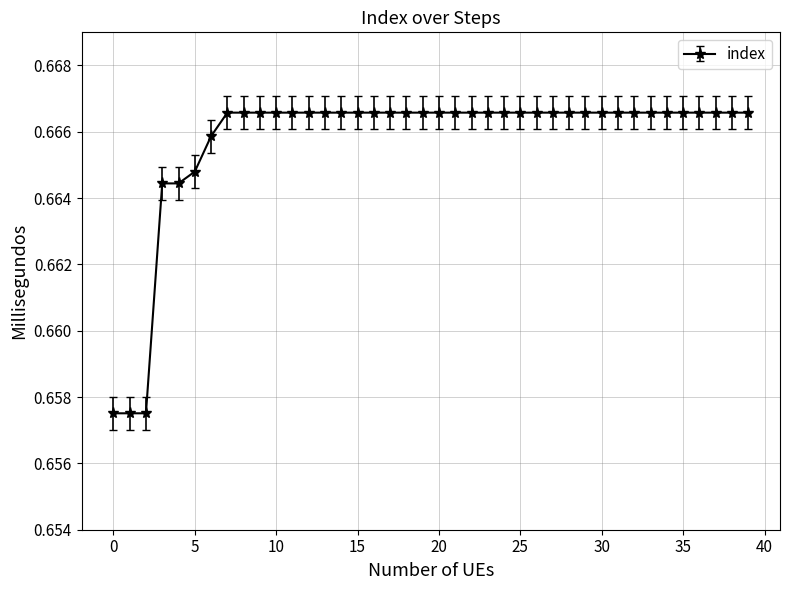

How many values are between 0 and 1?

40